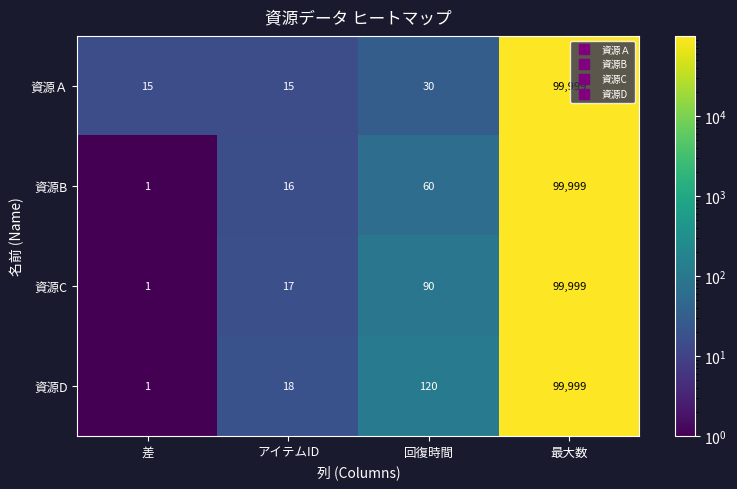

What is the difference between the 資源C values at 最大数 and 回復時間?

99909